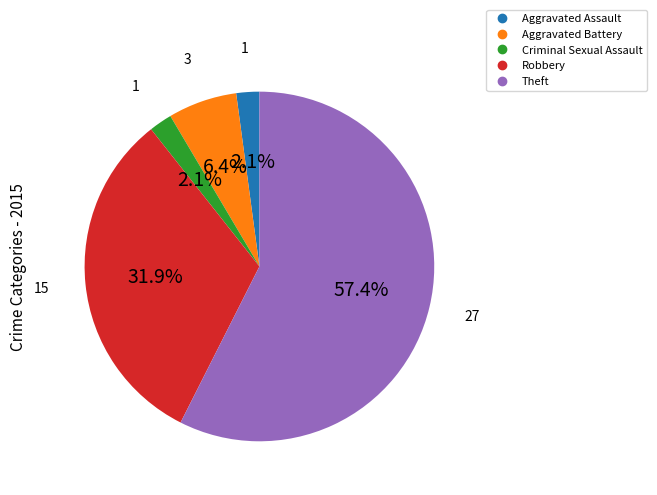

Which slice is the largest?

Theft